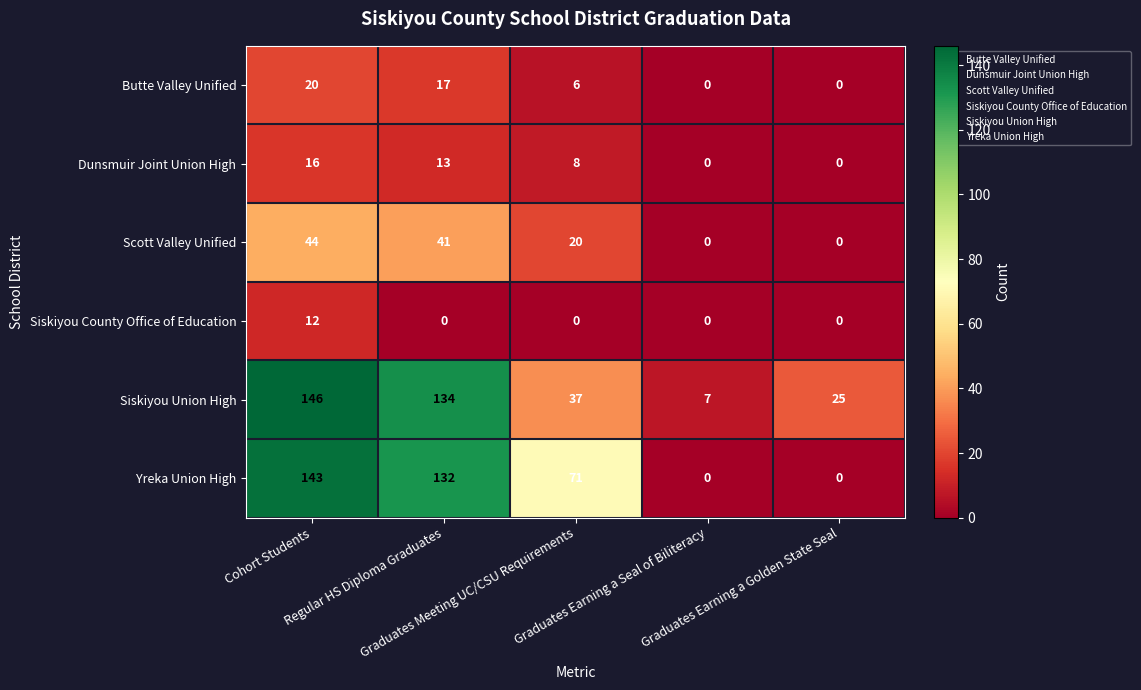

What is the sum of all Yreka Union High values?

346